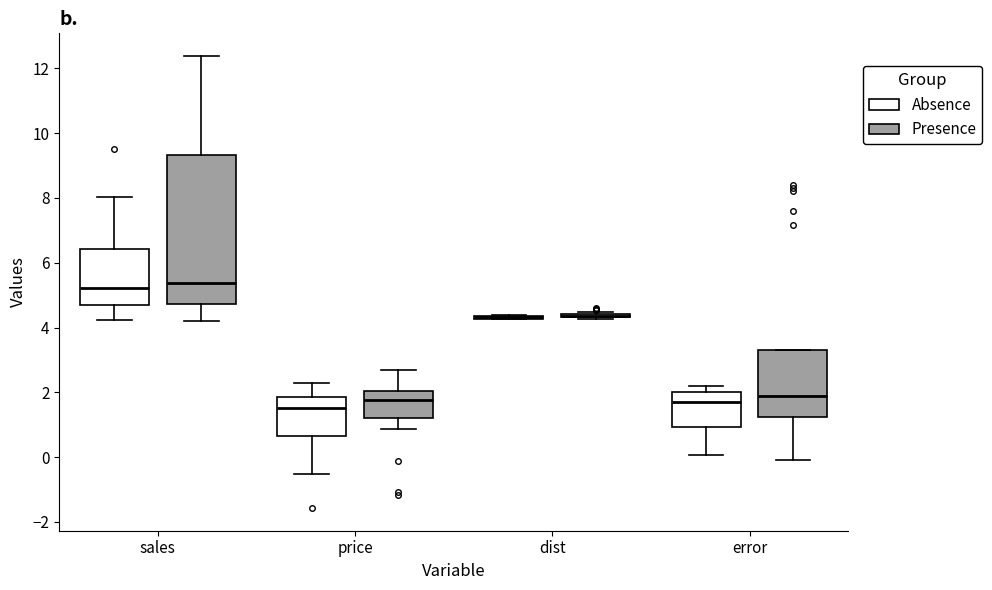

Where does the lower whisker of the box for error (Absence) end on the y-axis? The values are not printed on the chart, so give them approximately, as read against the axis.

0.0